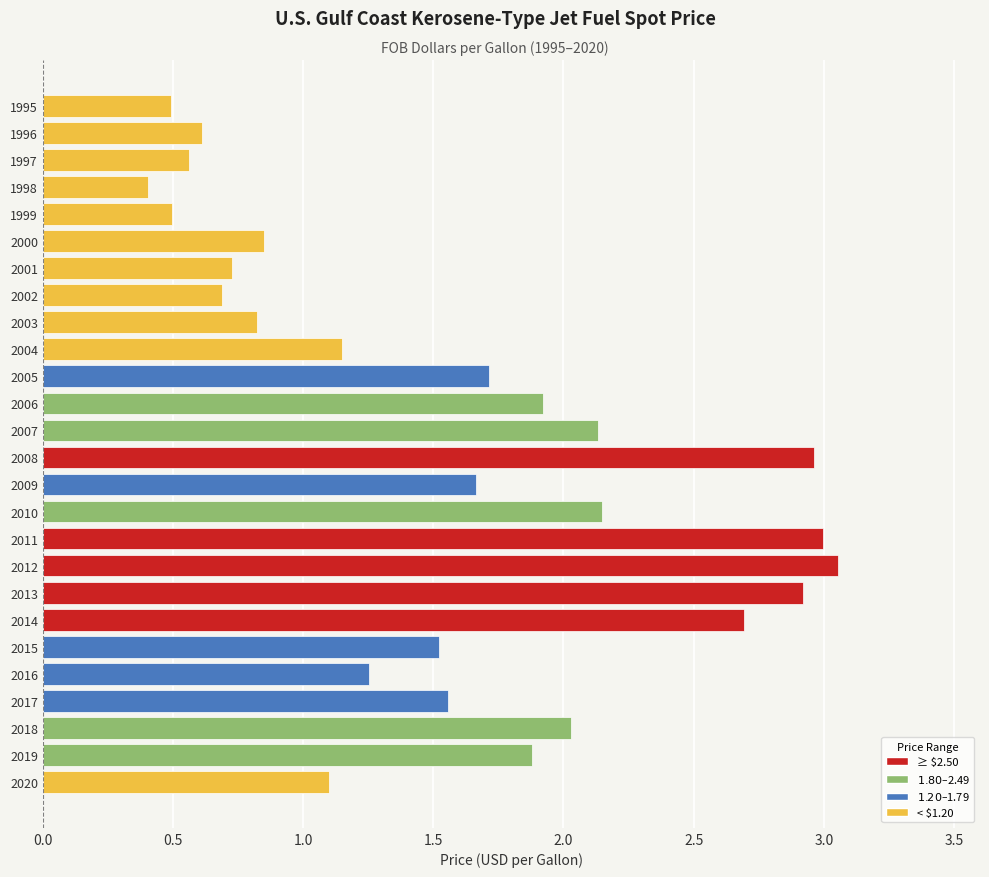

What is the change in value from 2018 to 2015?

-0.5